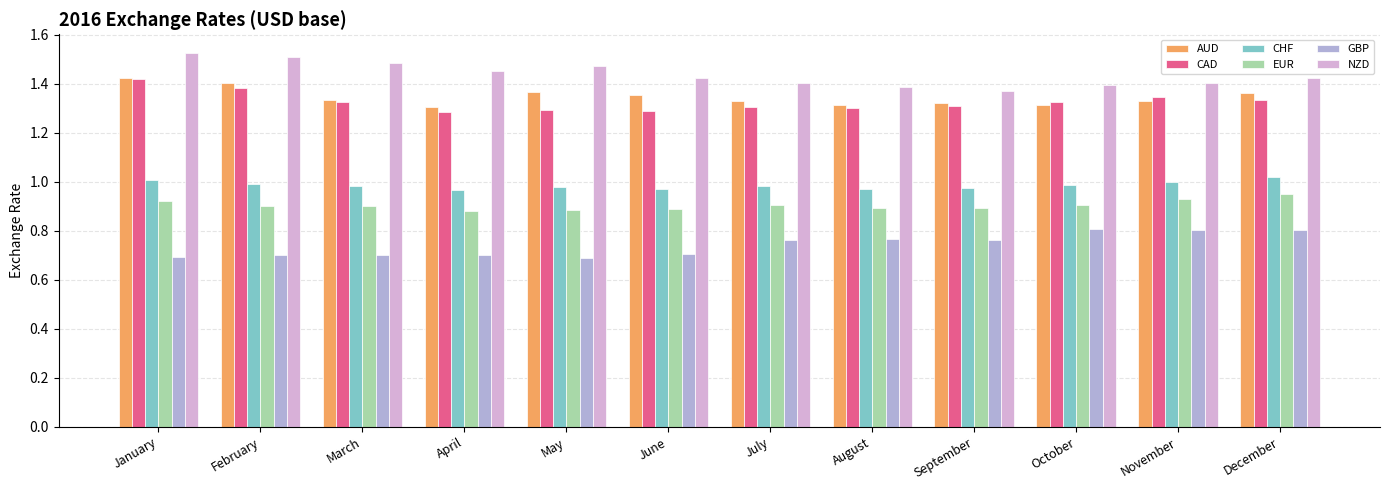

What is the lowest value of the GBP series?

0.7